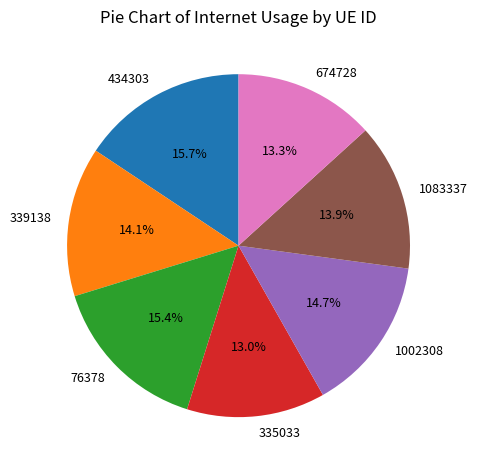

Is there a majority slice in this chart?

No